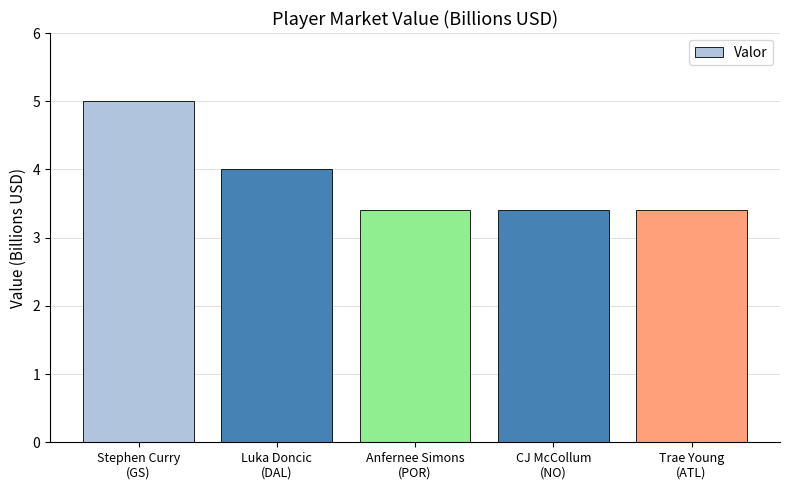

Reading left to right, transcribe all the data shown in this chart.

5.0	4.0	3.4	3.4	3.4